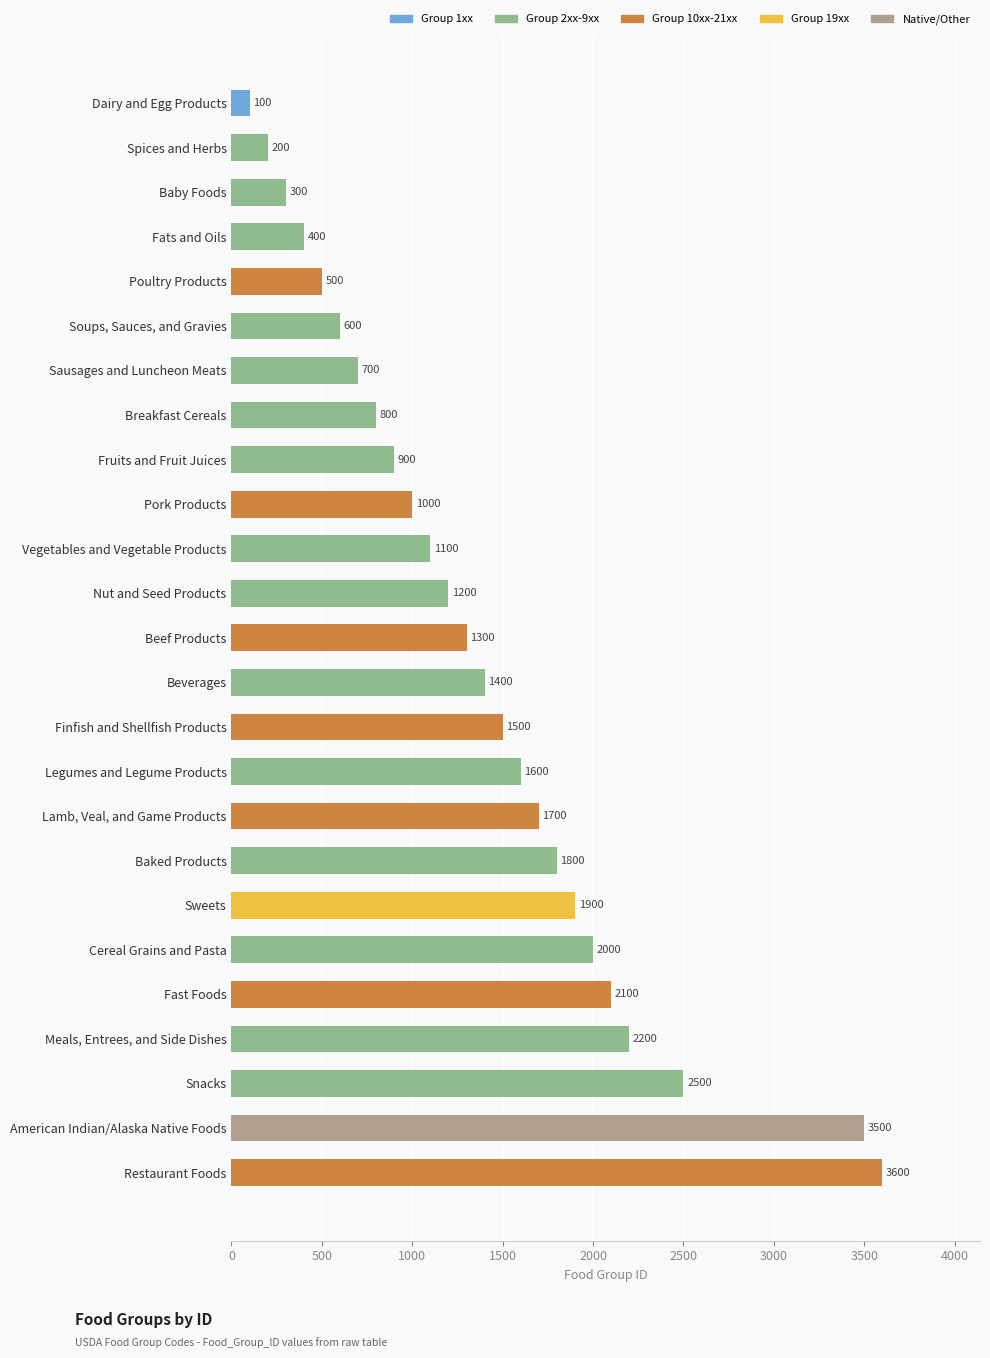

Are the bars horizontal?

Yes